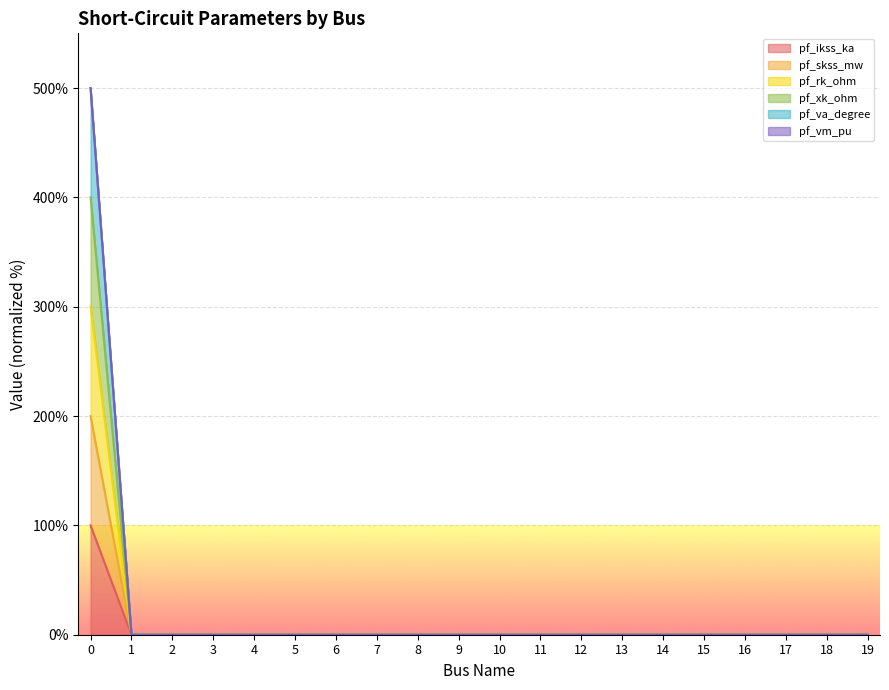

The pf_ikss_ka series shows 191 at 0. True or false?

False